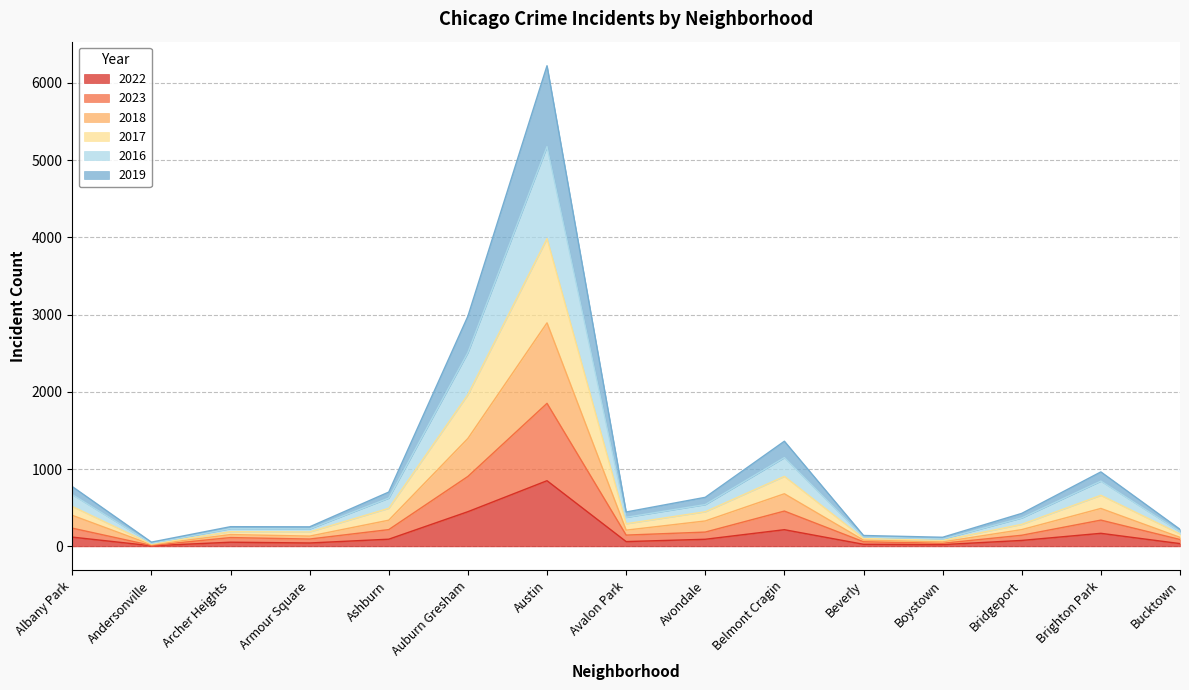

Is the value of 2019 at Bridgeport greater than the value of 2016 at Armour Square?

Yes